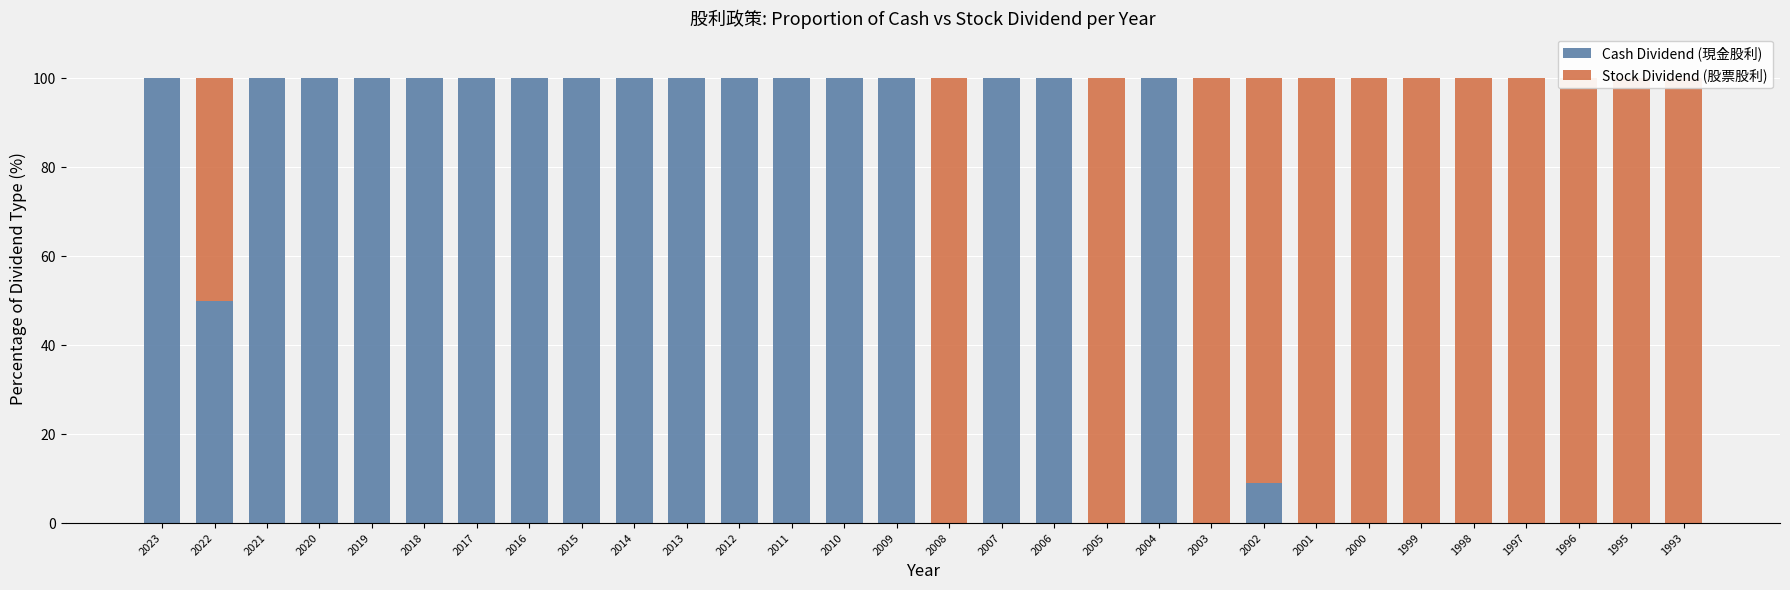

How many values in Stock Dividend (股票股利) are above zero?

13